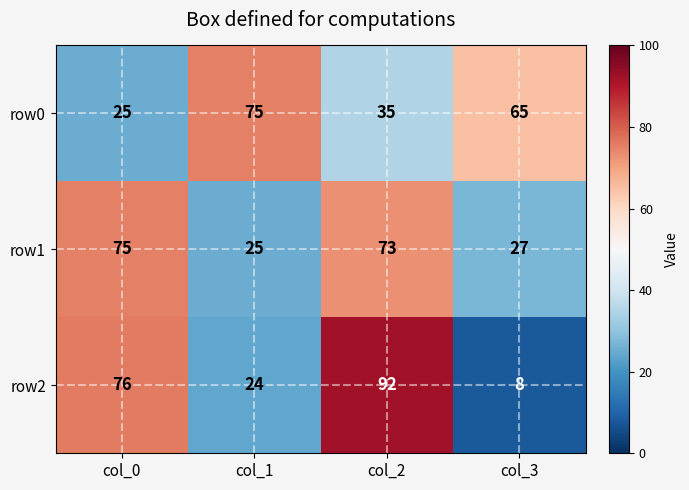

Count the number of data series in this chart.

3